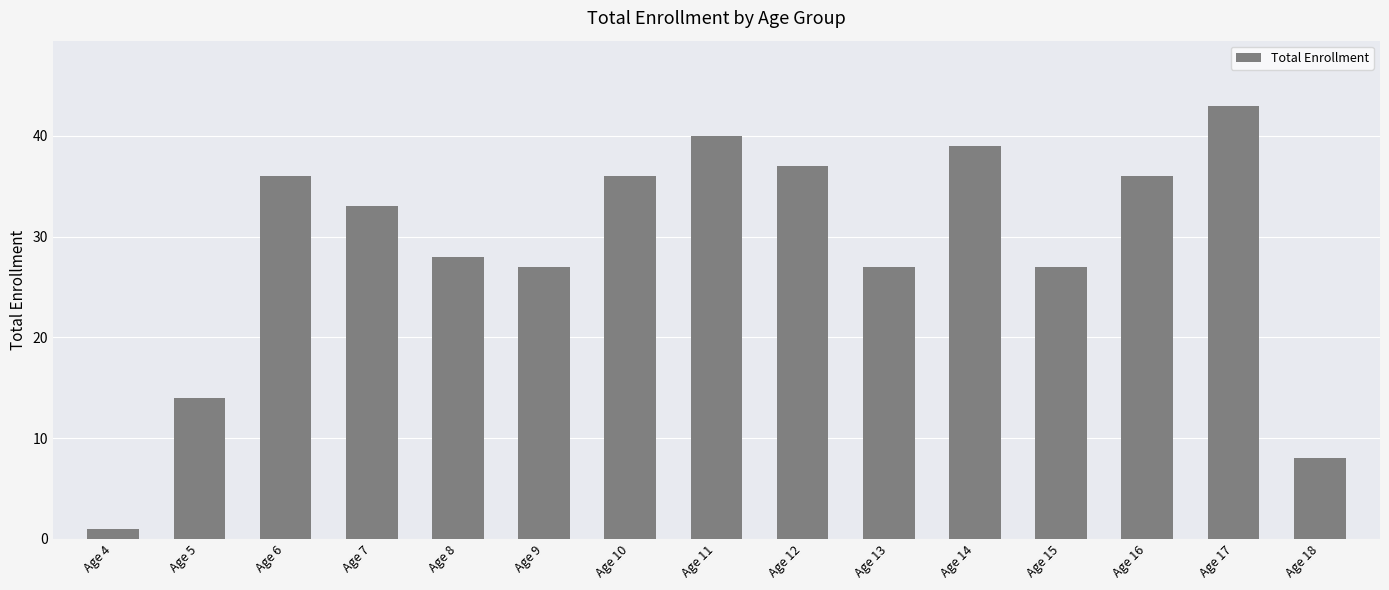

What is the change in value from Age 9 to Age 12?

+10